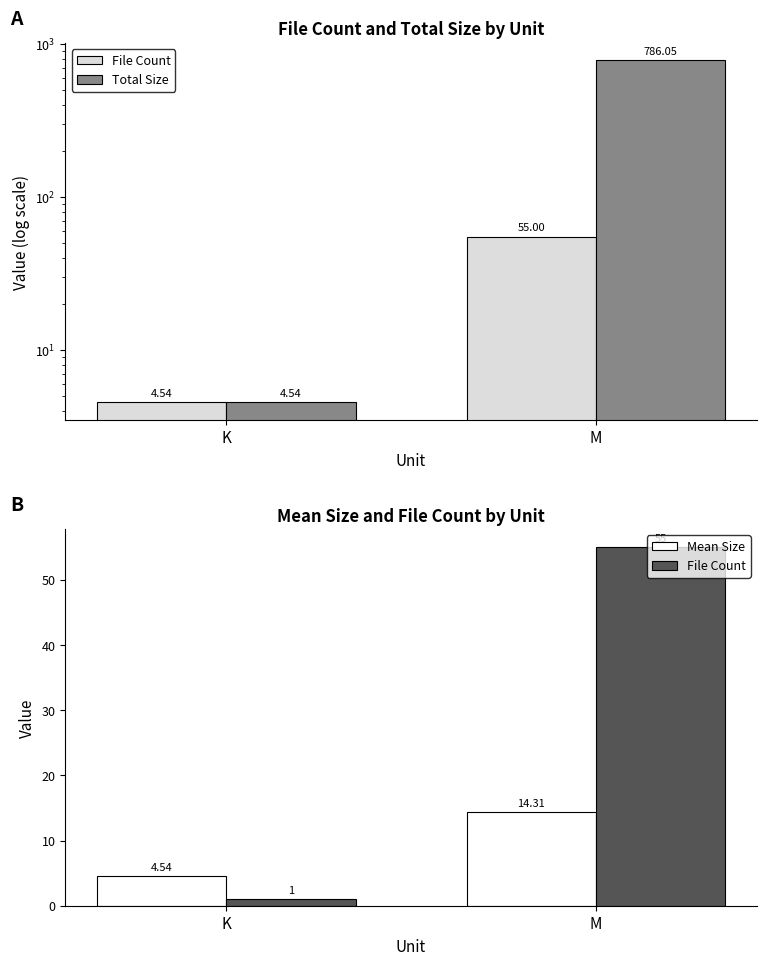

True or false: Total Size has a value of 523.4 at M.

False